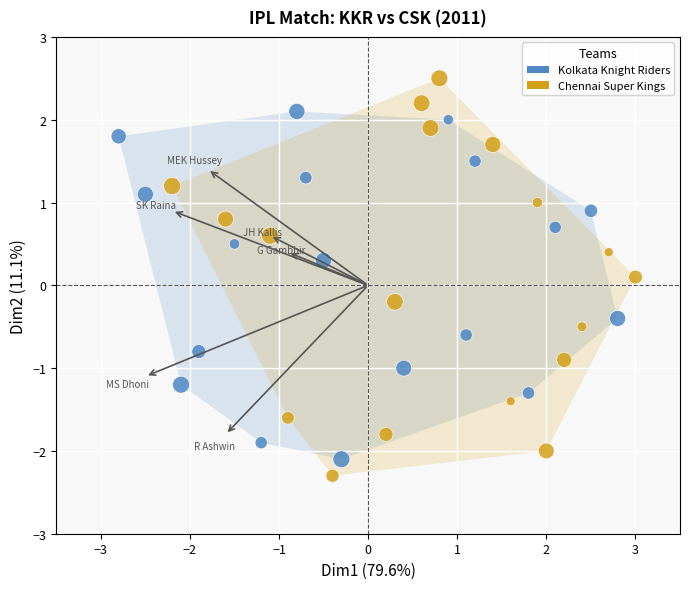

Which series contains the lowest Y value?

Chennai Super Kings